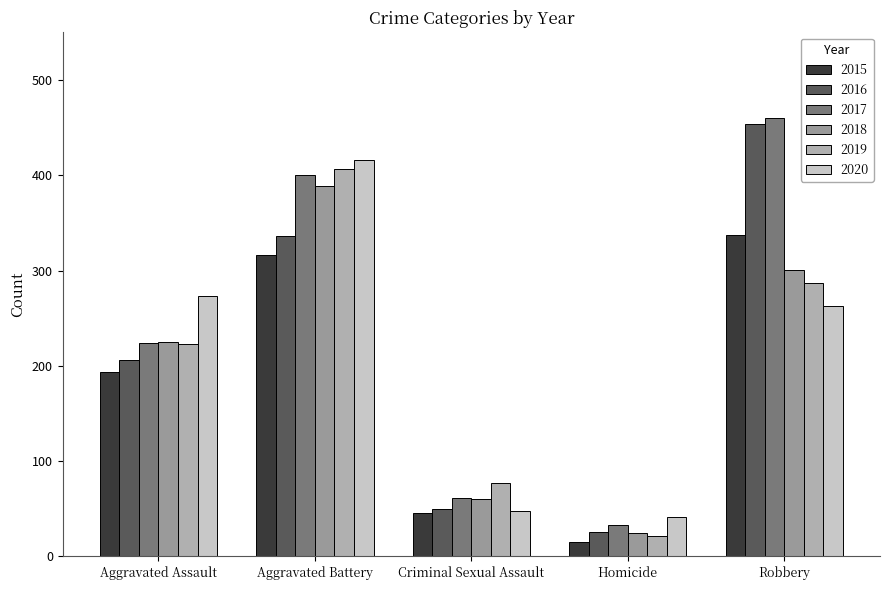

How many groups of bars are there?

5